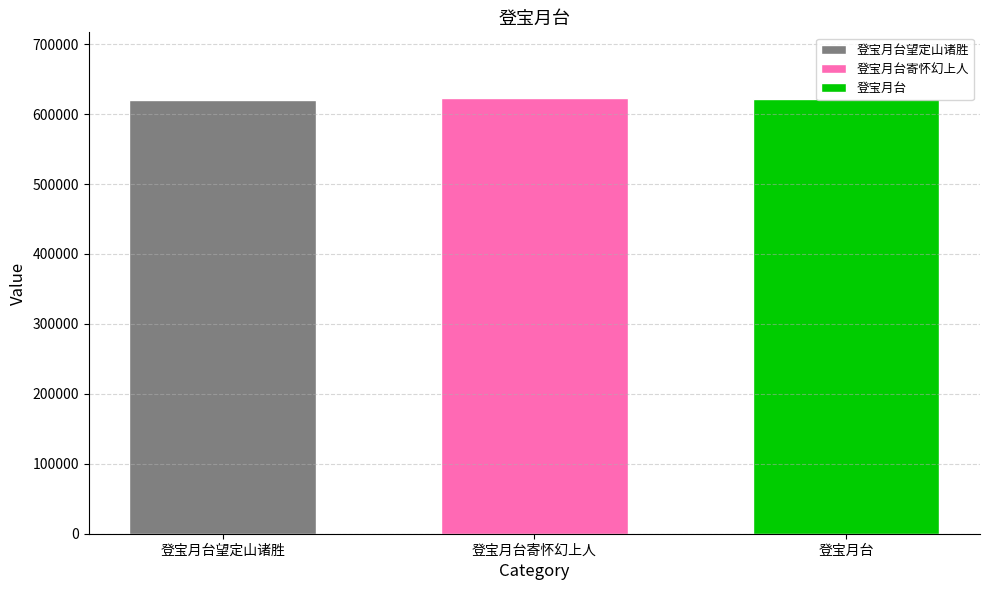

Which series has the widest spread of values?

登宝月台望定山诸胜